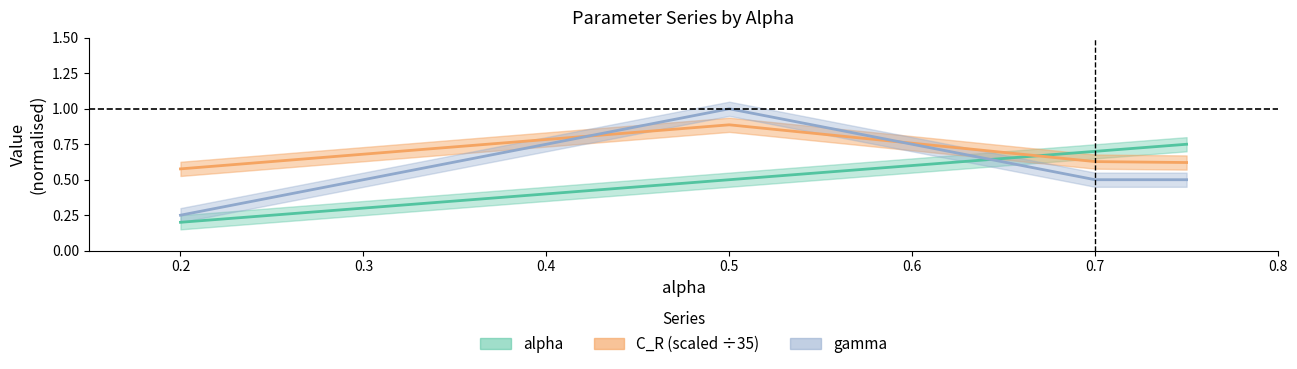

How many interior local peaks does the gamma series have?

1